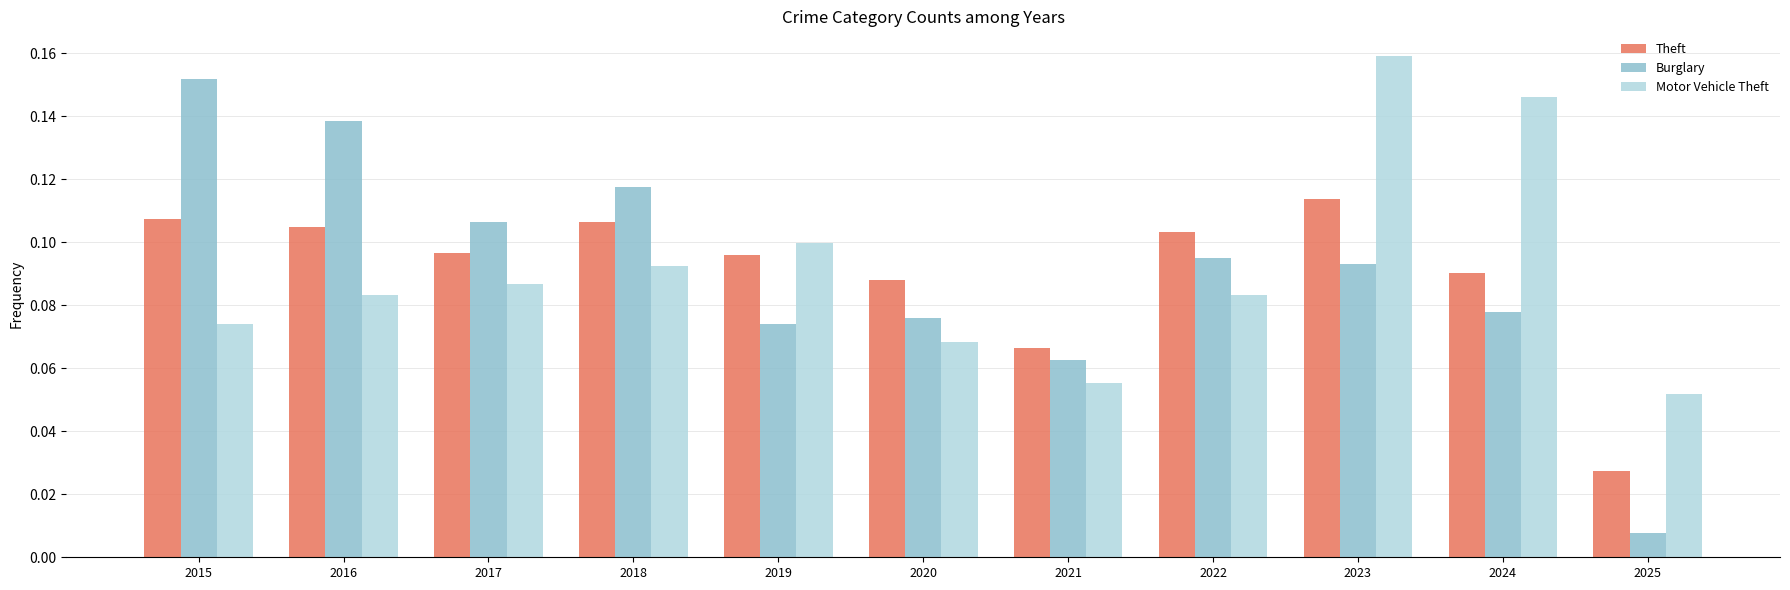

At which label is Burglary closest to 0?

2025